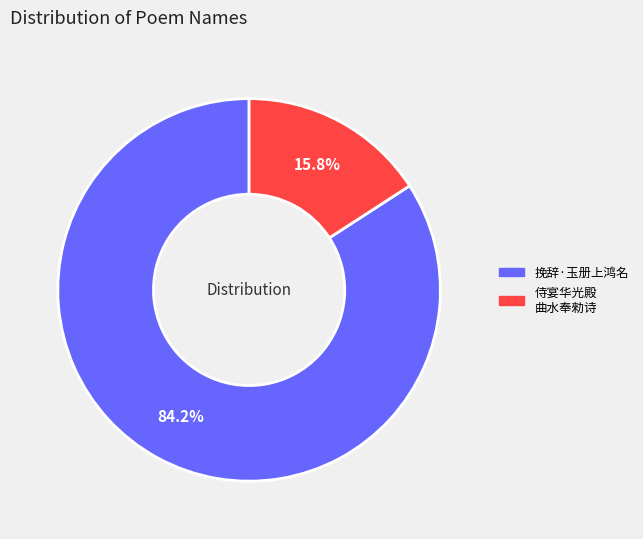

Is there a majority slice in this chart?

Yes